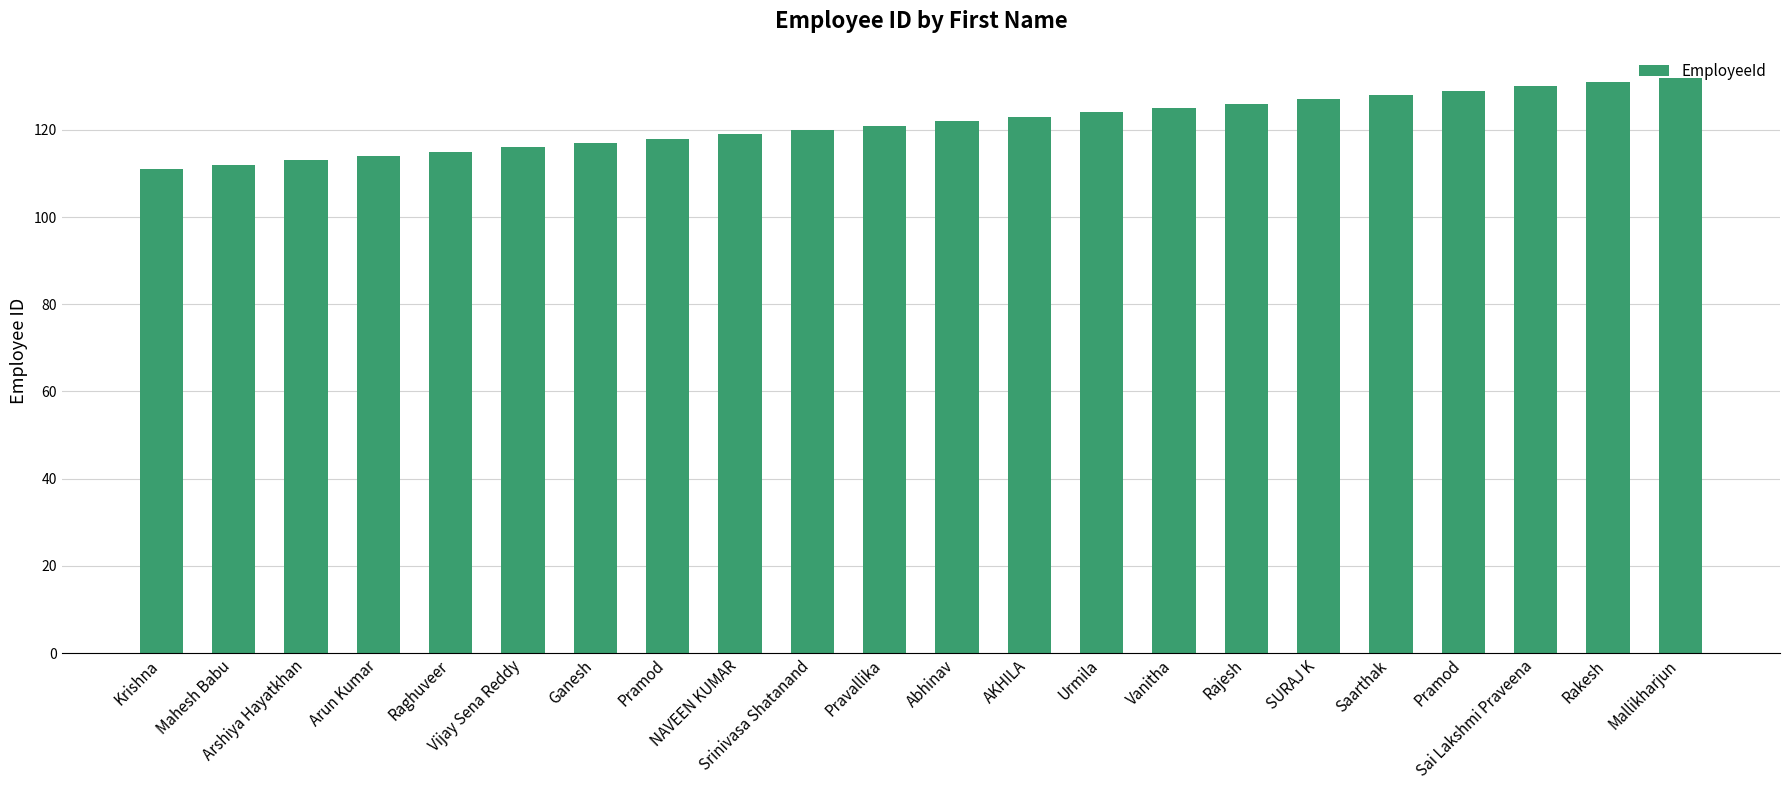

True or false: the data shows 118 at Pramod.

True